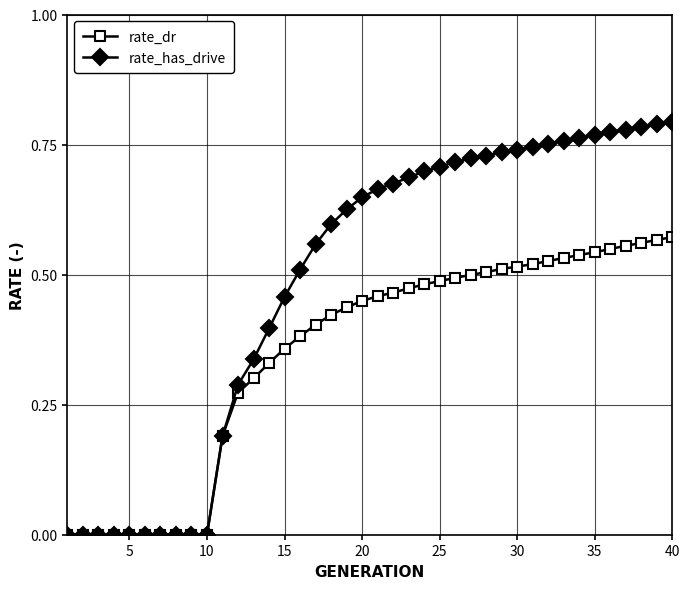

How many data points does each series have?

40